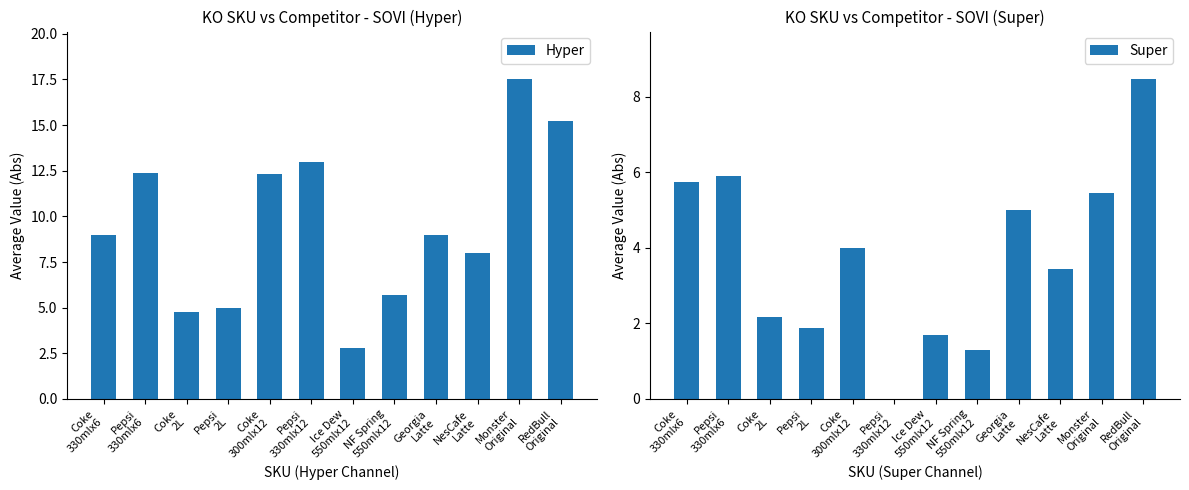

List the series in order of their peak value, highest first.

Hyper, Super